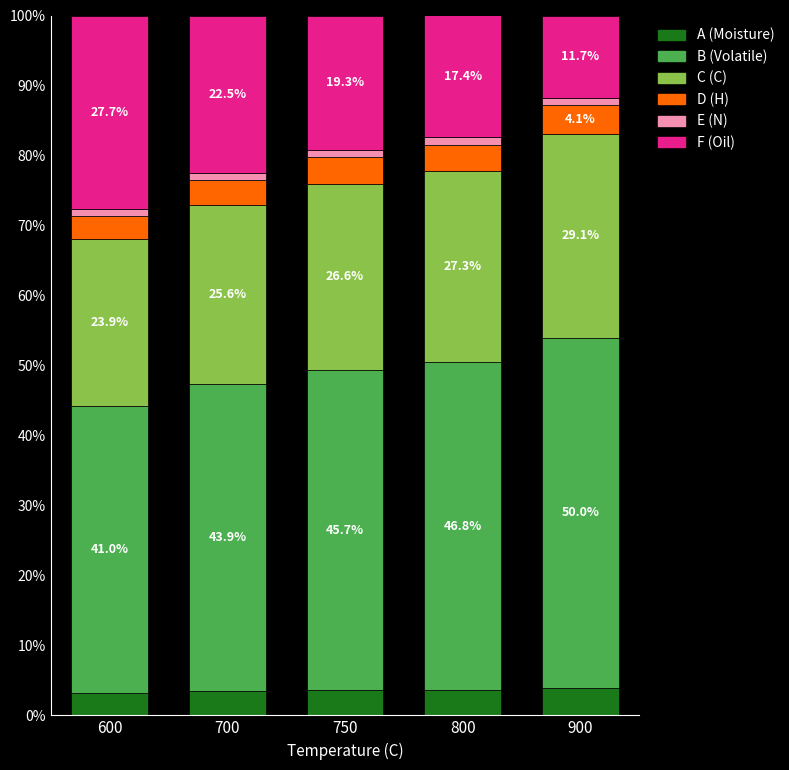

What is the total value across all series at 700?

100.0